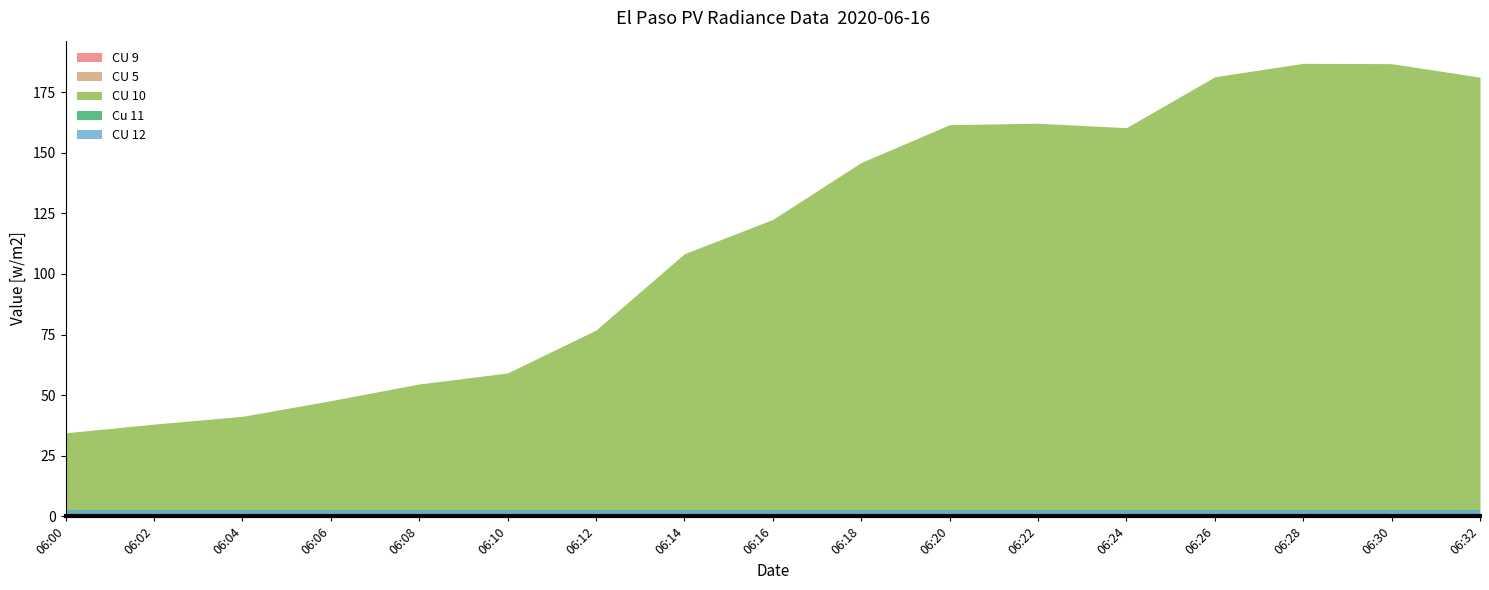

What is the minimum value for CU 12?

2.5